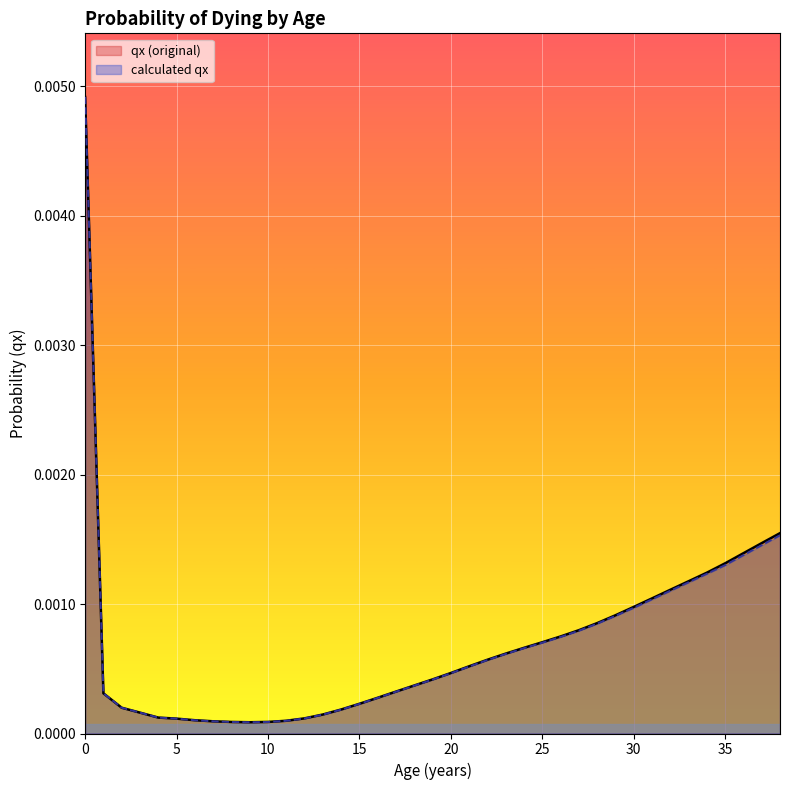

At how many categories does at least one series exceed 0?

39